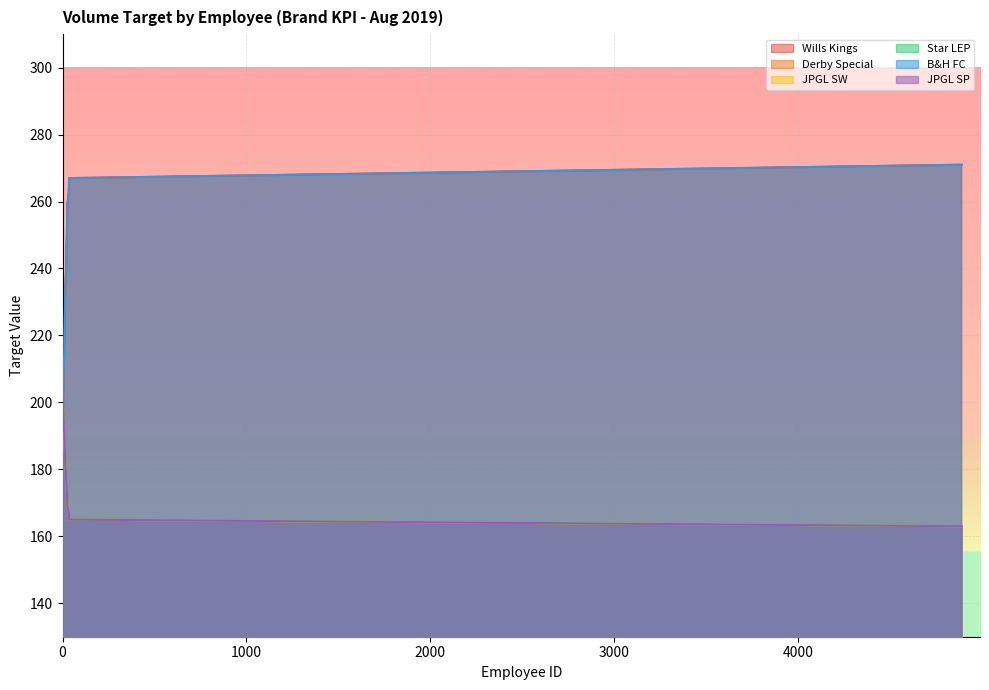

At 12, list the series in order from largest to smallest.

Wills Kings, B&H FC, Derby Special, JPGL SW, Star LEP, JPGL SP